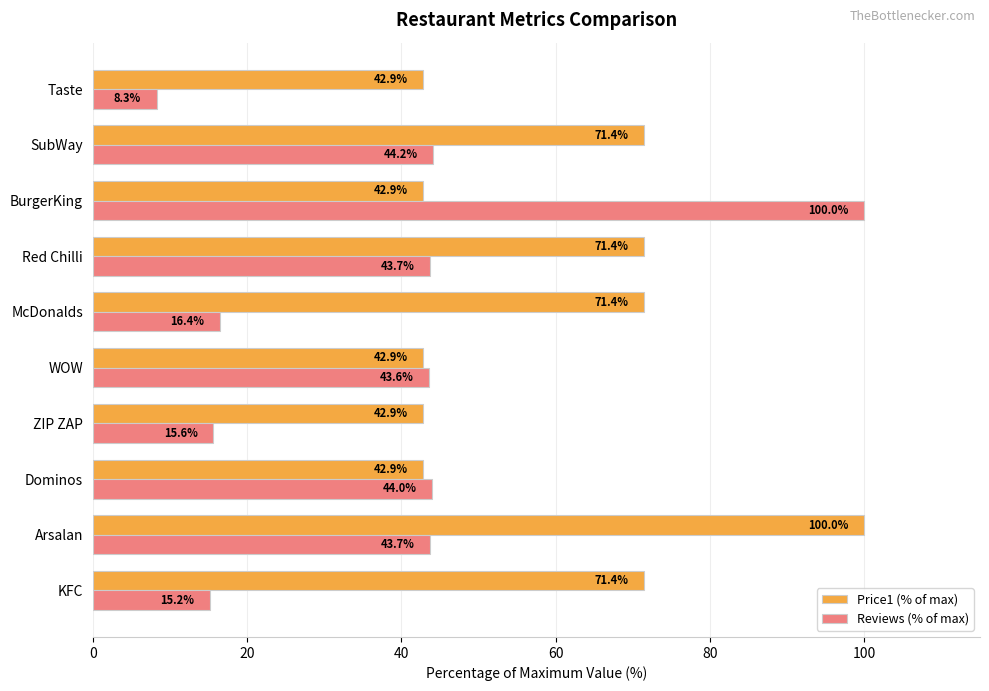

Read the Price1 (% of max) value at SubWay.

71.4